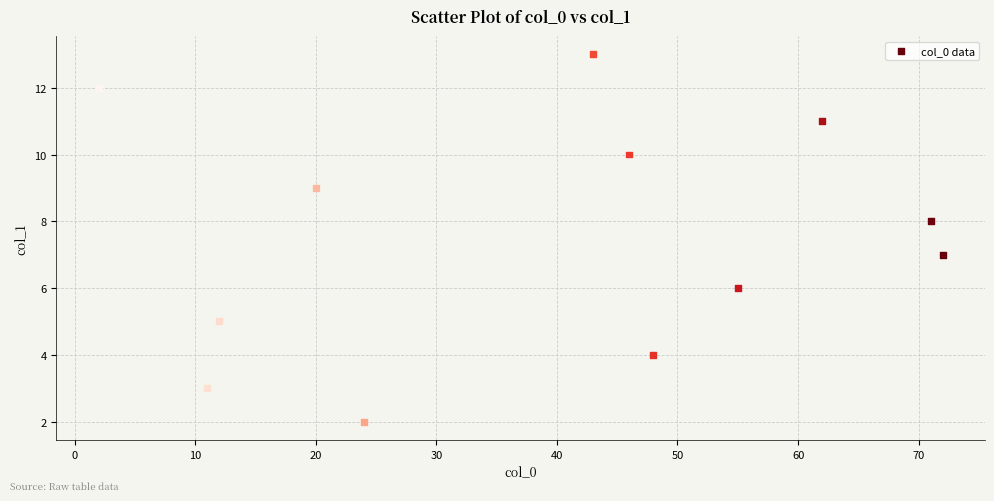

What is the range of Y values (max minus min)?

11